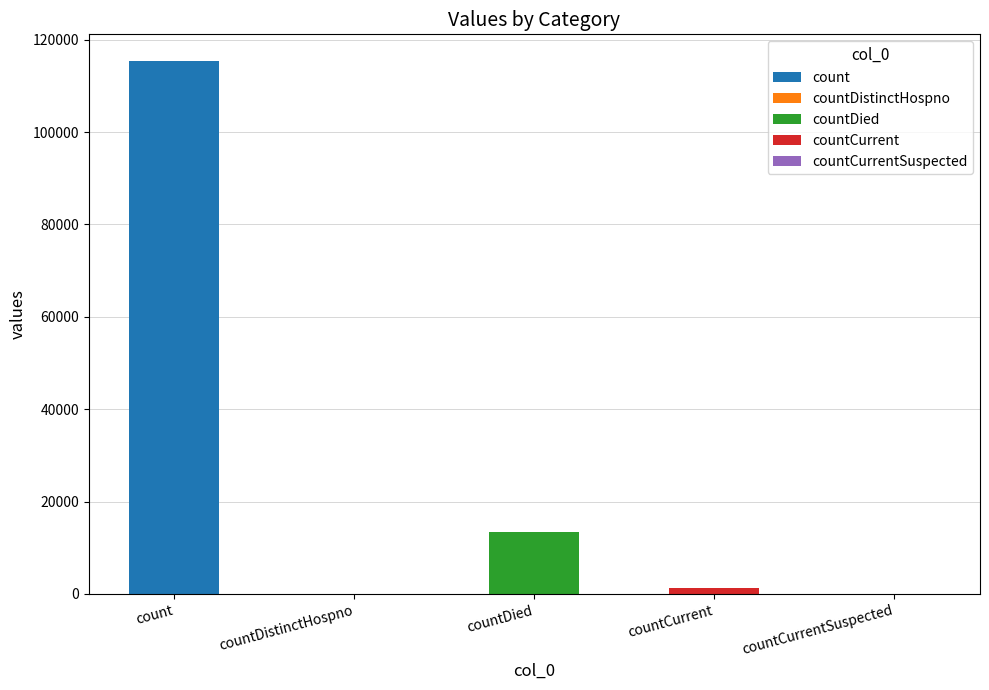

Are the bars grouped side by side (vs. stacked)?

No